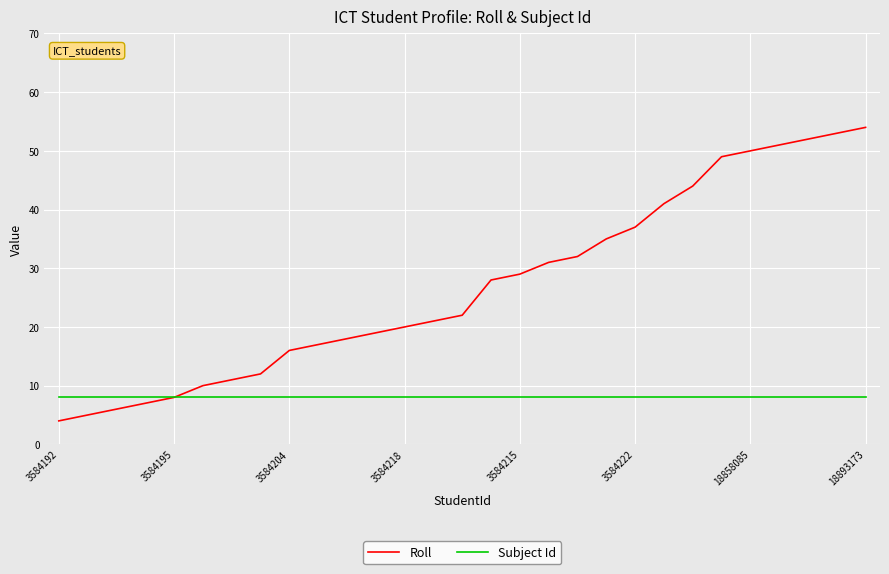

How many lines are shown in the chart?

2